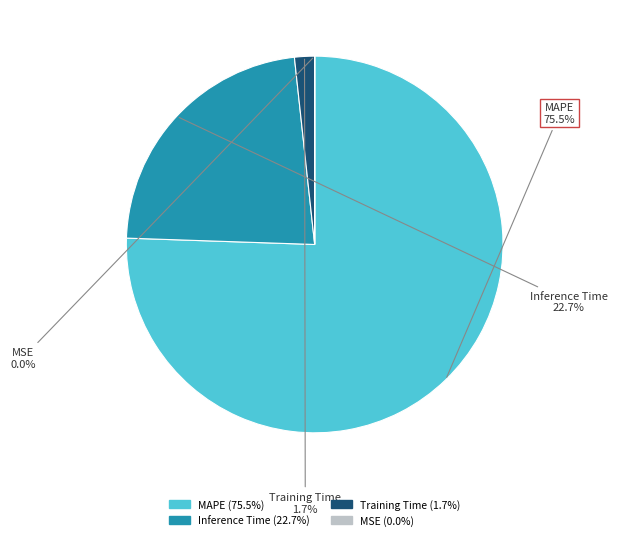

Which slice is the largest?

MAPE